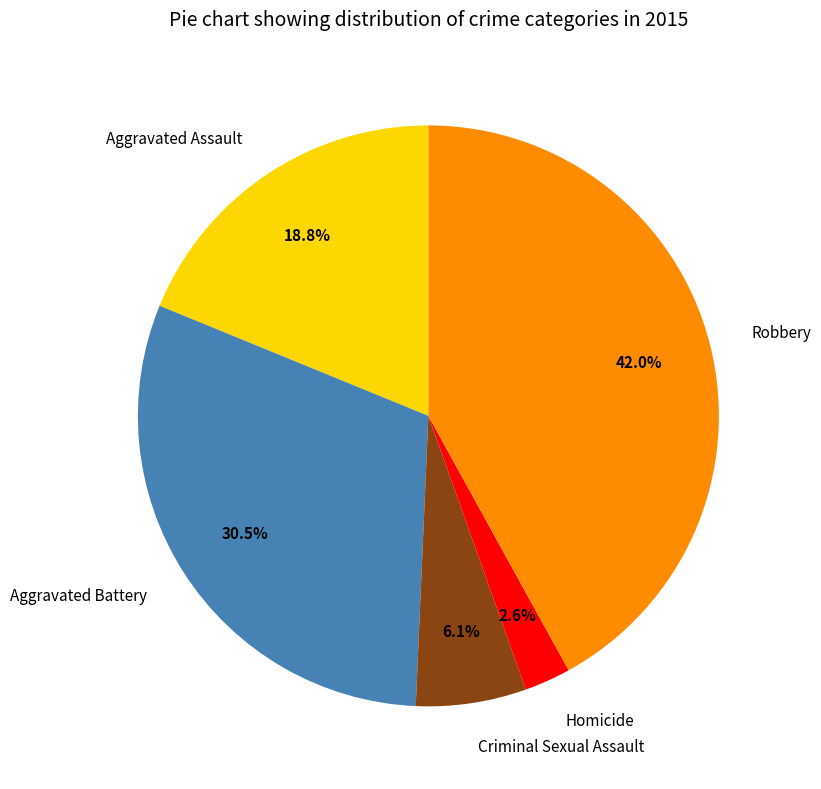

Is there a majority slice in this chart?

No